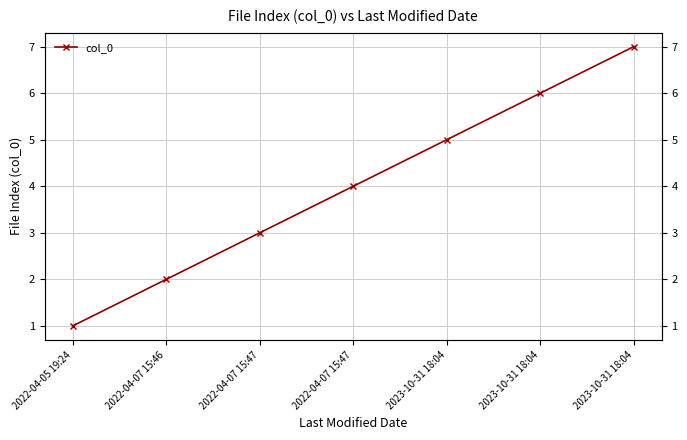

Does the chart display data point markers on the line(s)?

Yes